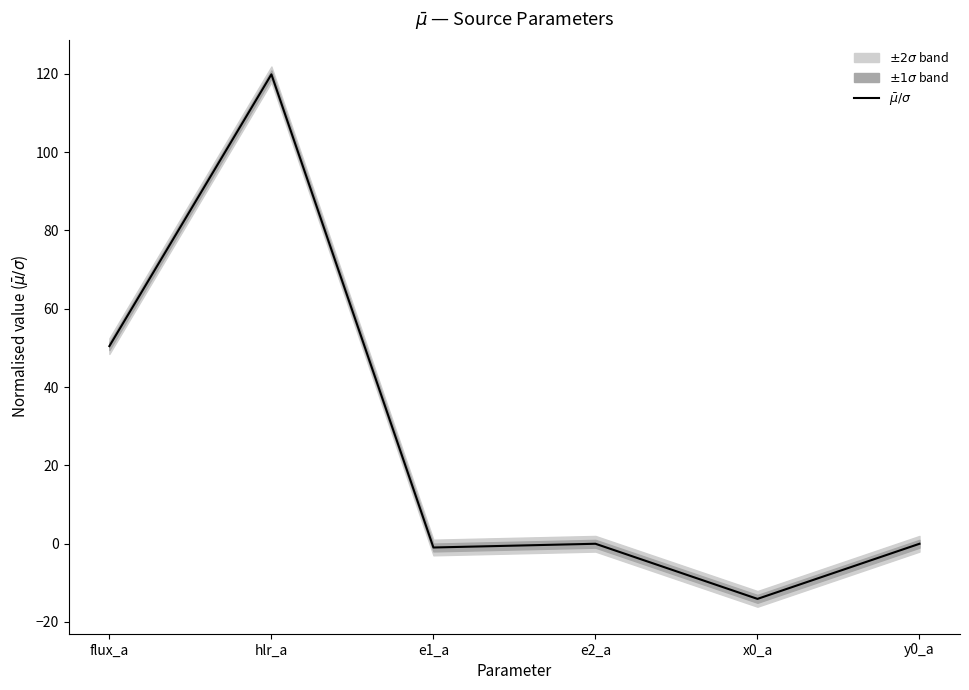

Reading right to left, list all the values displayed in this chart.

y0_a=-0.0	x0_a=-14.1	e2_a=-0.0	e1_a=-1.0	hlr_a=119.9	flux_a=50.5